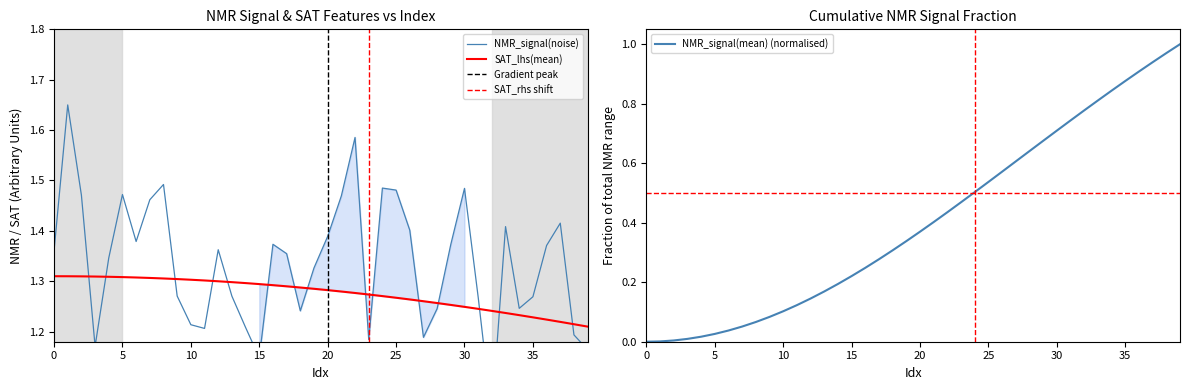

What is the difference between the NMR_signal(noise) values at 38 and 21?

0.3